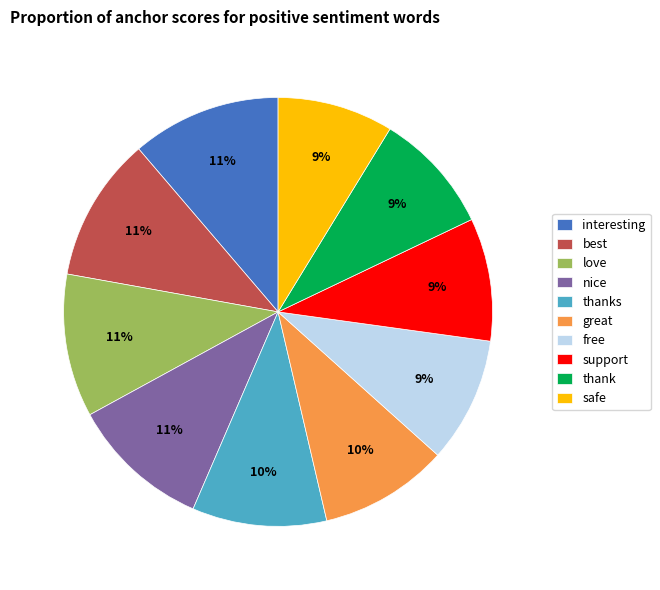

Count the number of slices in the pie.

10